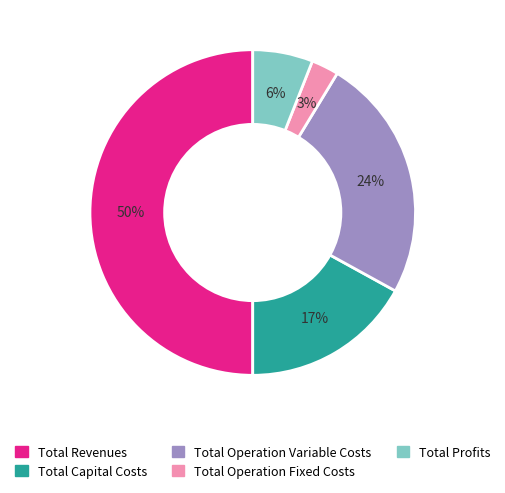

To the nearest percent, what is the difference between the Total Revenues and Total Profits slice percentages?

44%